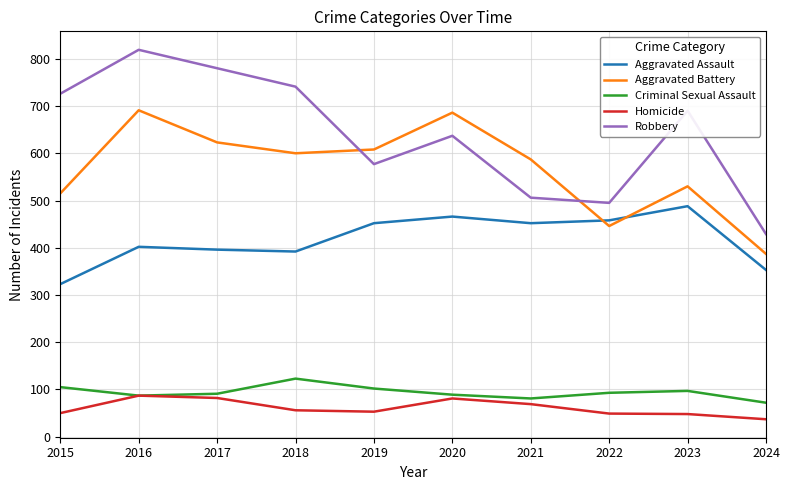

What is the difference between the highest and lowest values at 2017?

698